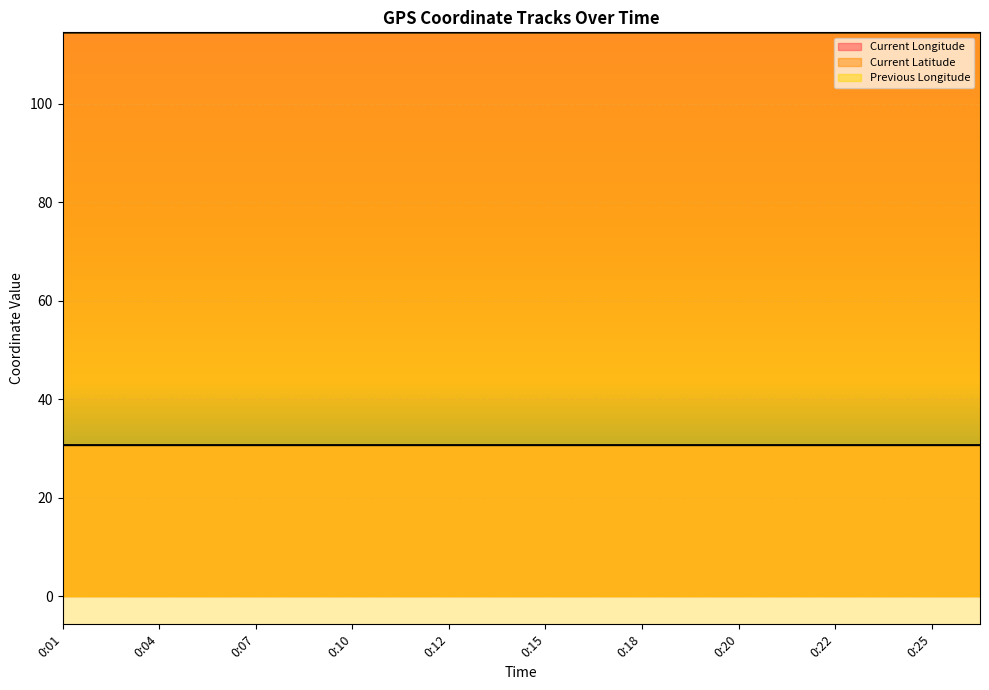

True or false: Previous Longitude has a value of 114.5 at 0:19.

True